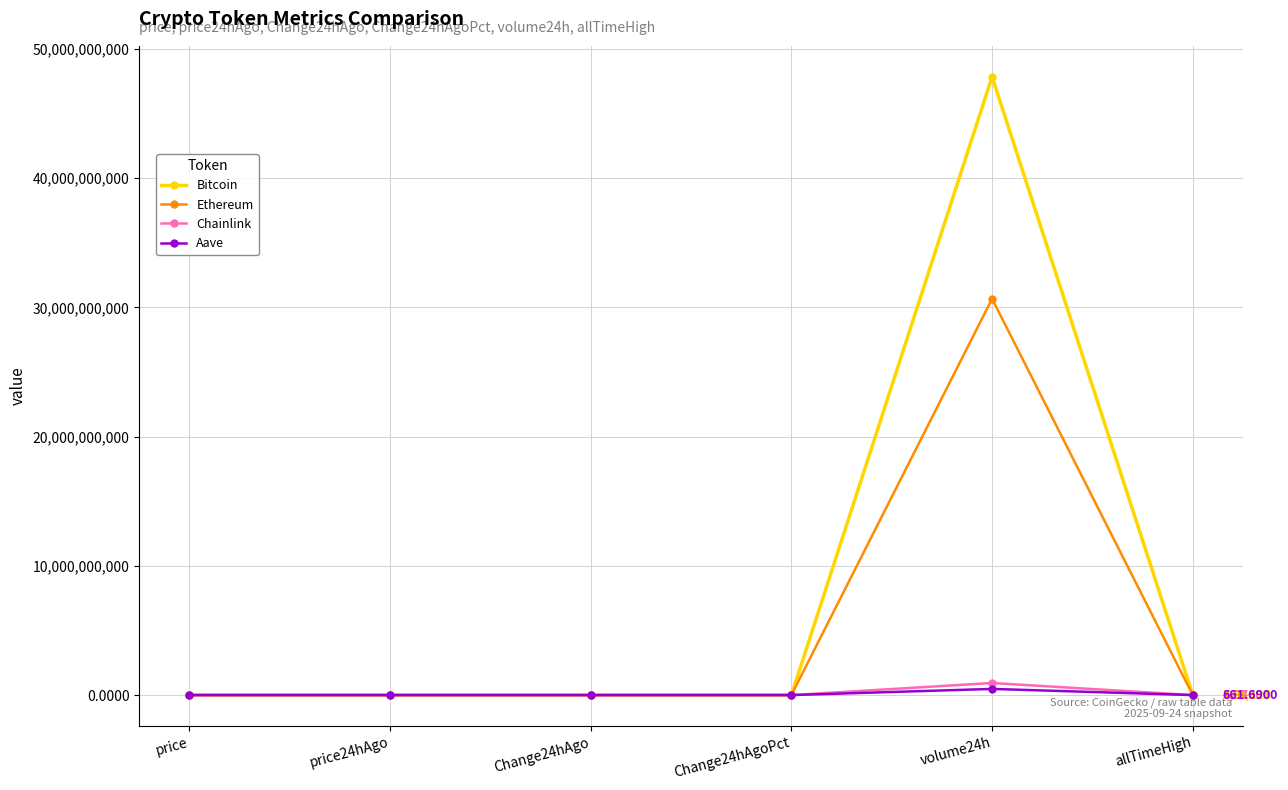

How many data points in Ethereum are less than 4202?

3